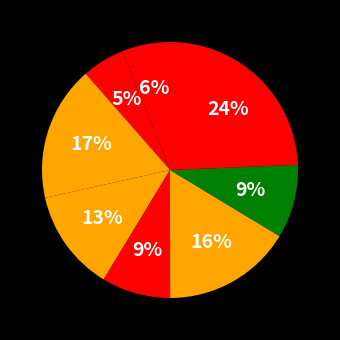

To the nearest percent, what is the difference between the largest and smallest slice percentages?

19%